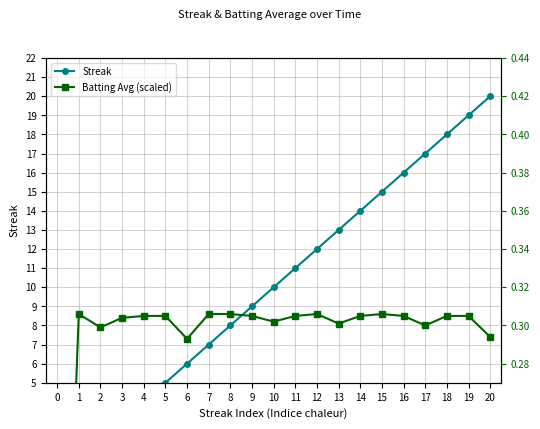

What is the sum of the Batting Avg (scaled) values at 2 and 7?

16.5